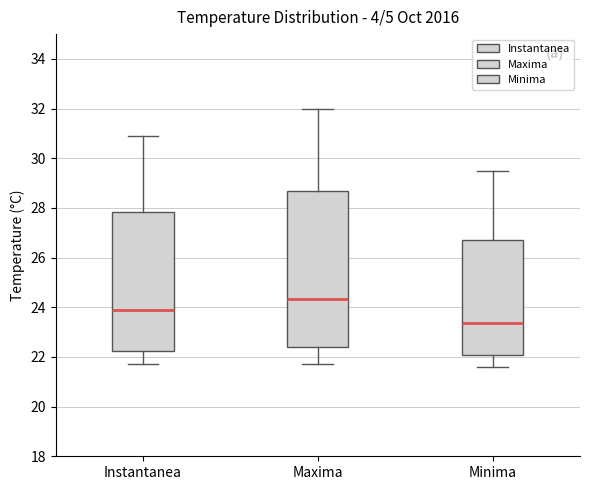

Which box is the tallest, from its lower edge to its upper edge?

Maxima